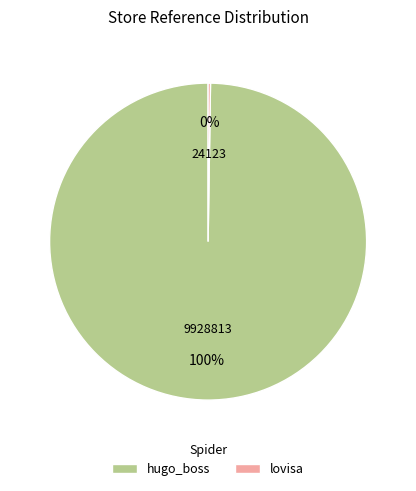

Does any single category account for the majority?

Yes